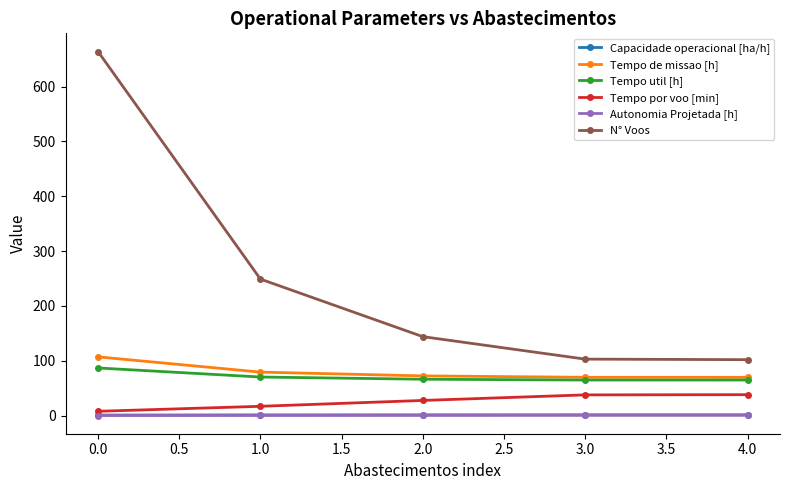

The value of Tempo util [h] at 4.0 is 64.8. True or false?

True